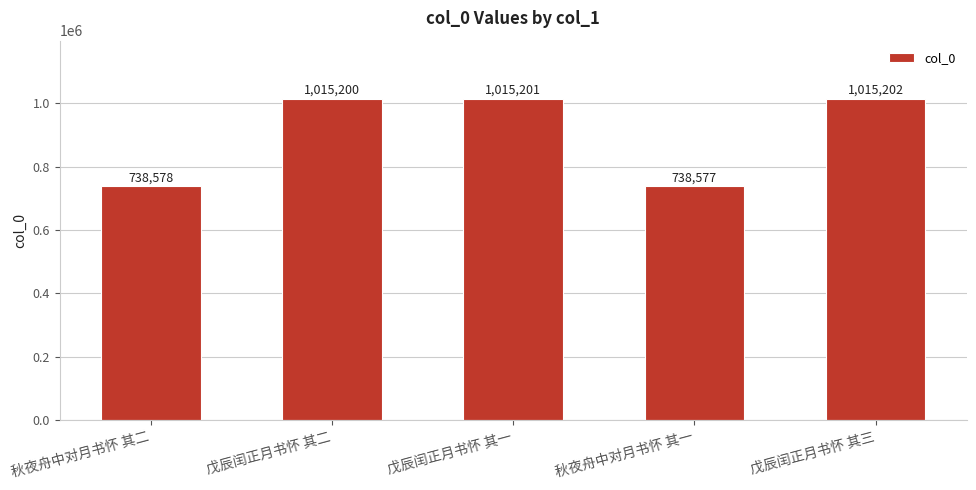

Reading right to left, list all the values displayed in this chart.

戊辰闰正月书怀 其三=1015202	秋夜舟中对月书怀 其一=738577	戊辰闰正月书怀 其一=1015201	戊辰闰正月书怀 其二=1015200	秋夜舟中对月书怀 其二=738578